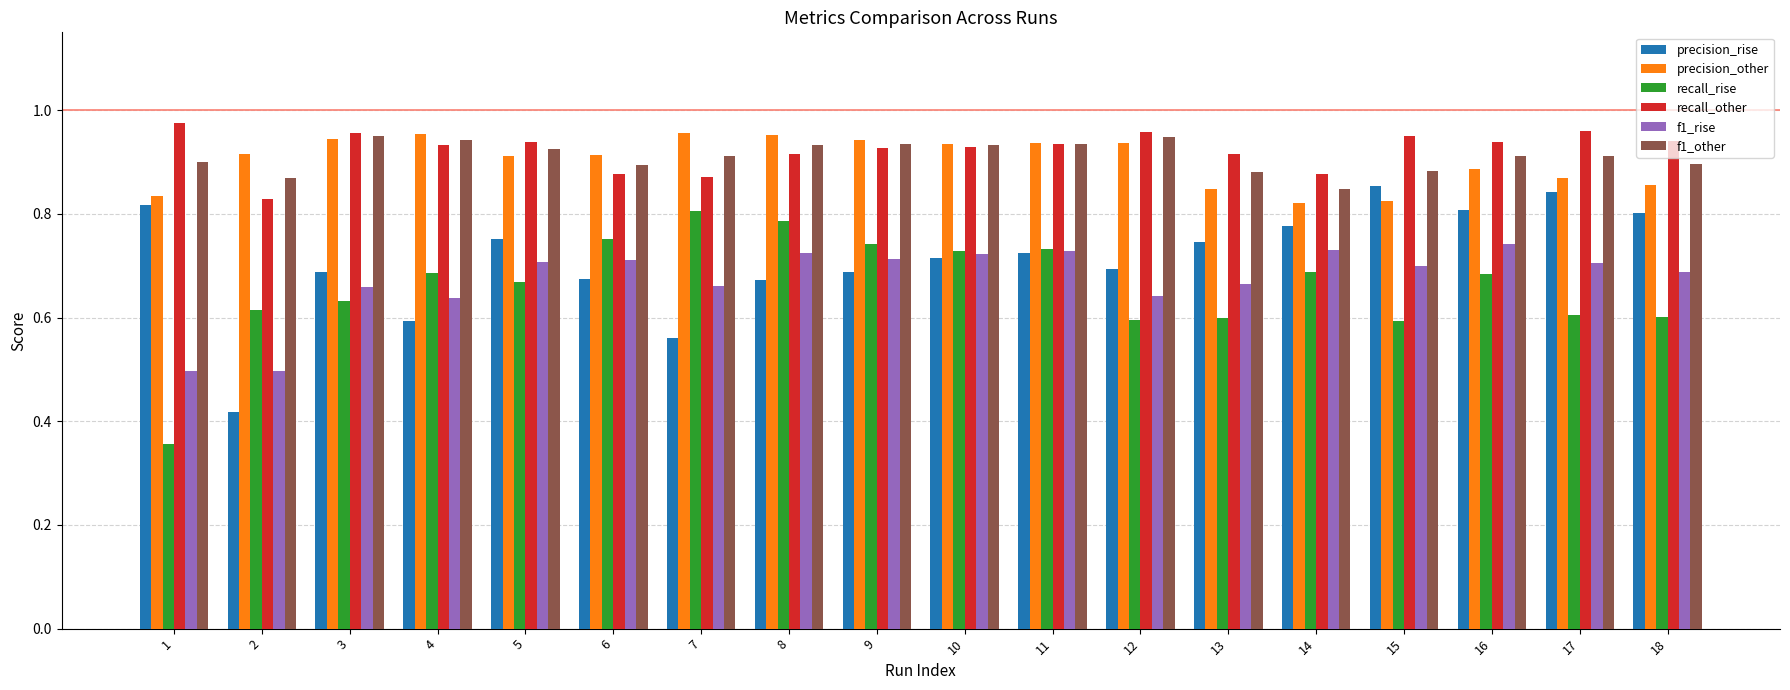

How many f1_rise values are between 0 and 1?

18